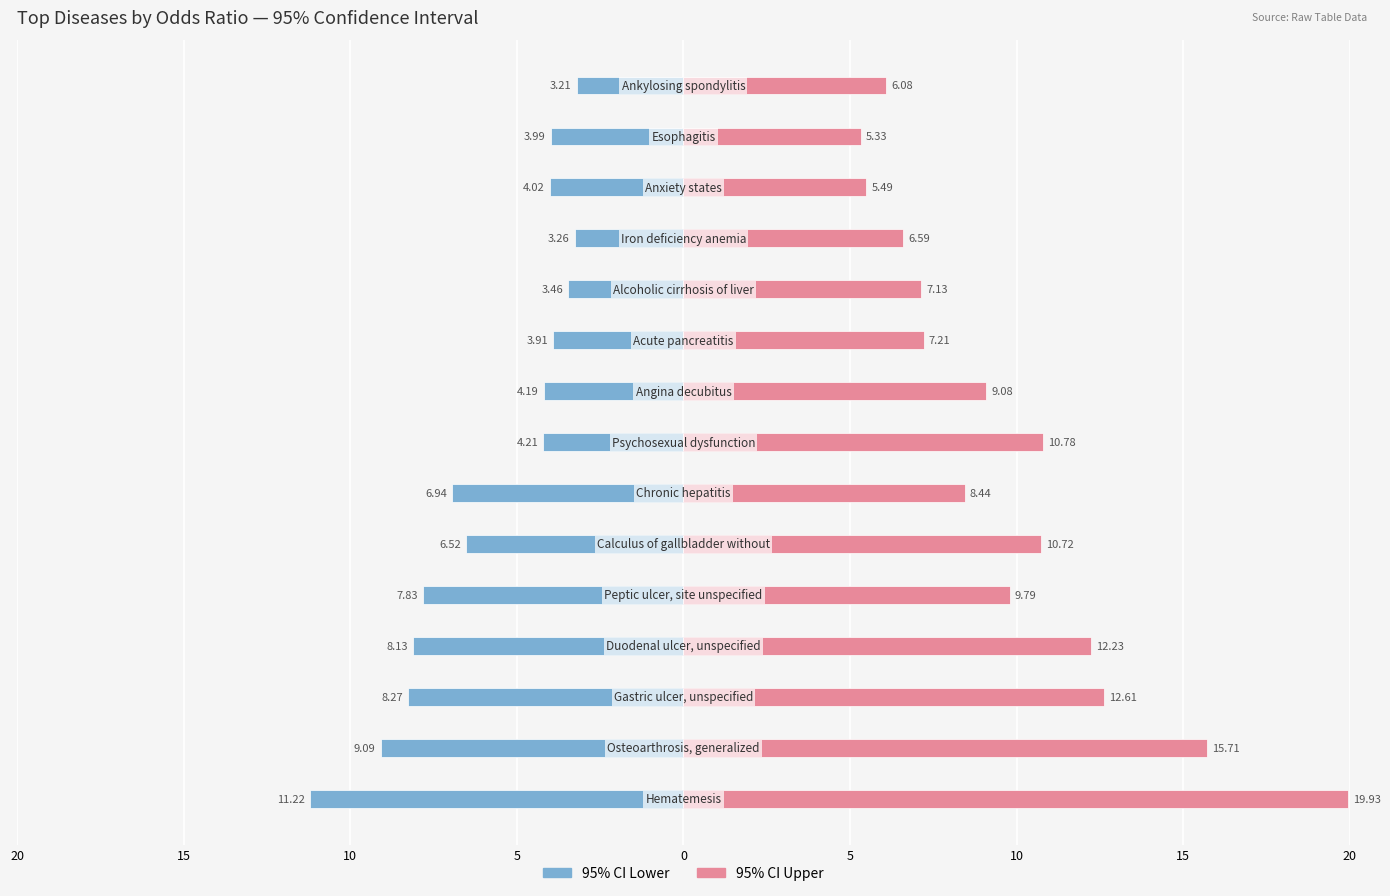

How many bars are there in each group?

2